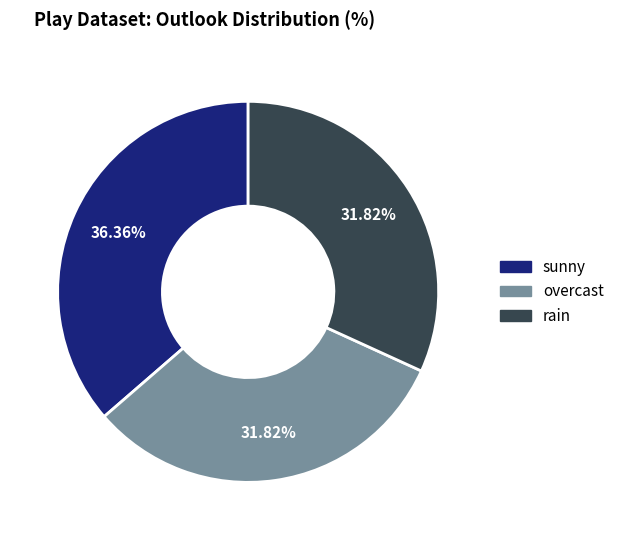

Does sunny represent more than half of the total?

No